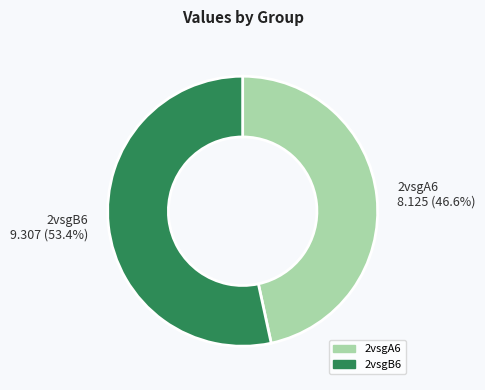

Combined, what portion of the pie is 2vsgB6 and 2vsgA6?

100.0%